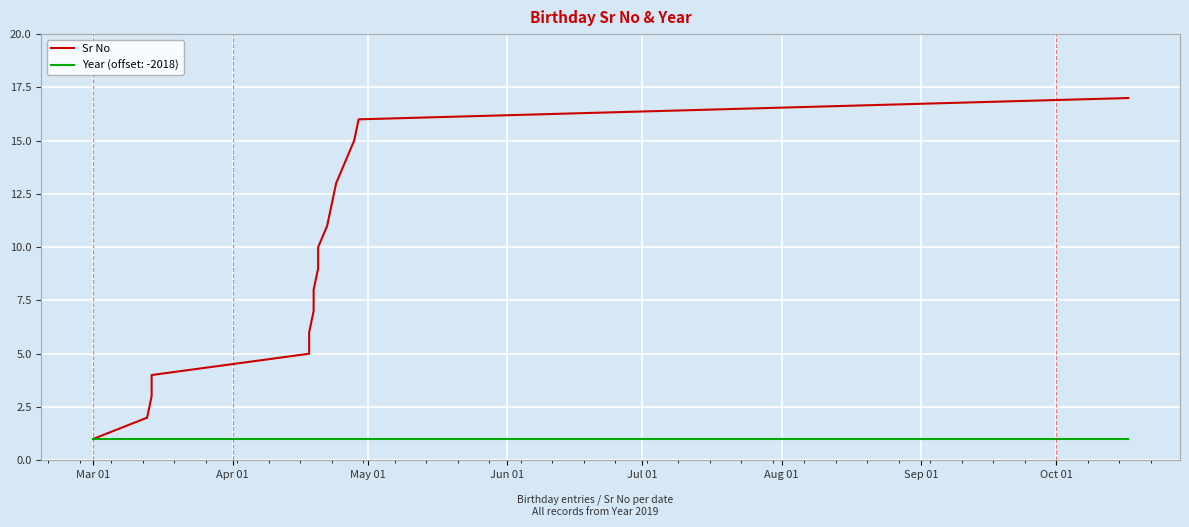

What is the sum of all values?

153